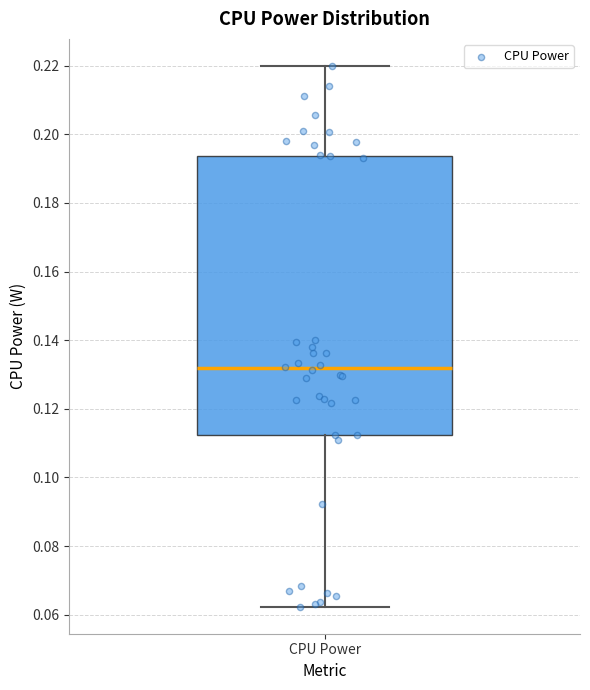

Transcribe this box plot: give where the median line is, the range the box spans, and where the two whiskers end, as read against the y-axis. The values are not printed on the chart, so give them approximately, as read against the axis.

median 0.132, box 0.112 to 0.194, whiskers 0.062 to 0.220